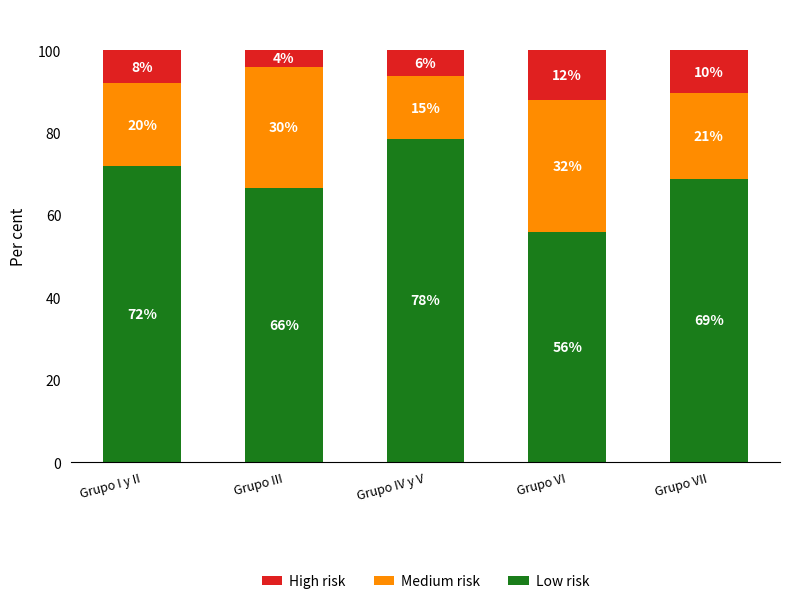

Does the chart contain any negative values?

No